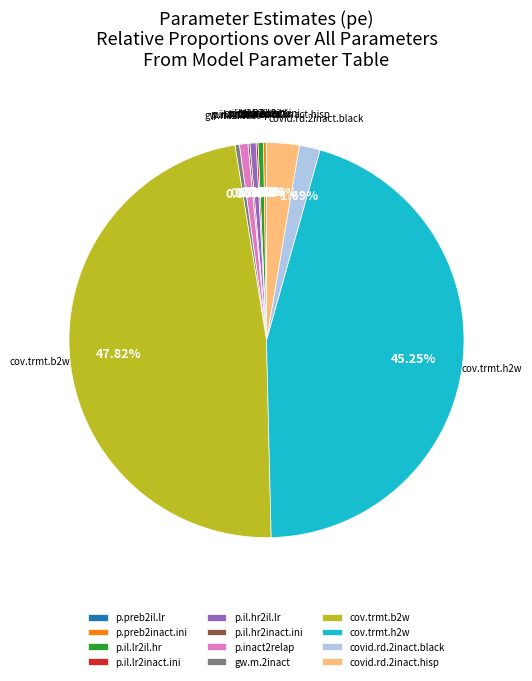

Does any single category account for the majority?

No